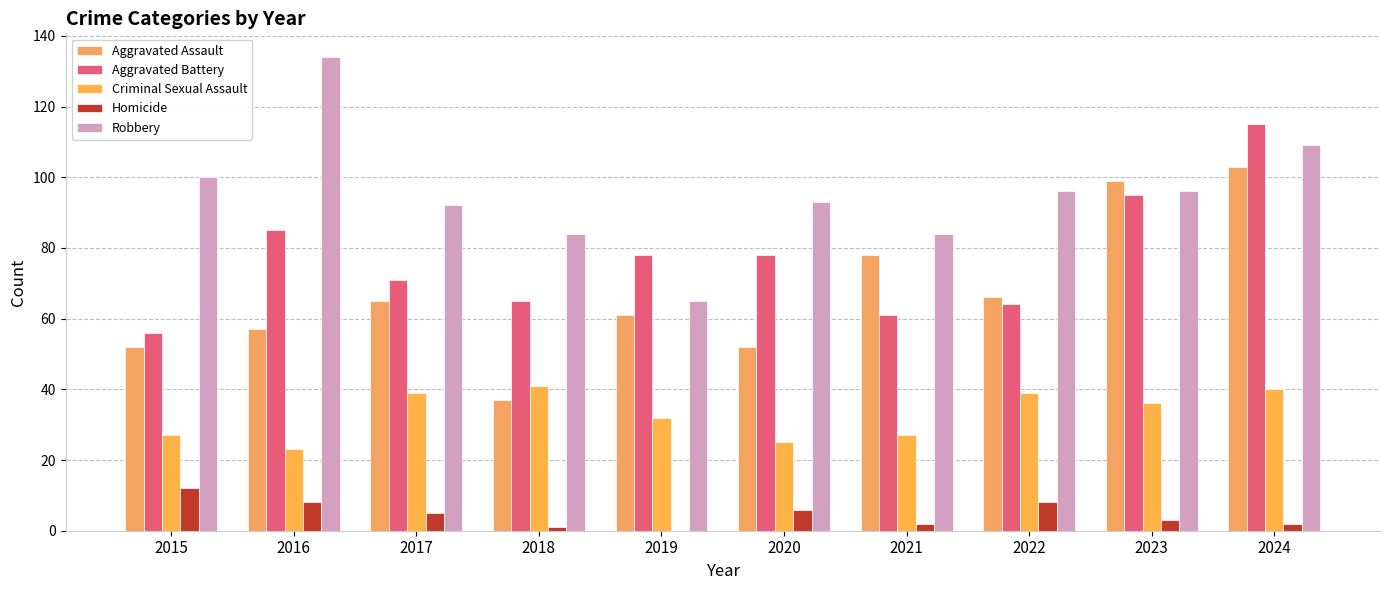

At which category is the sum across all series the highest?

2024